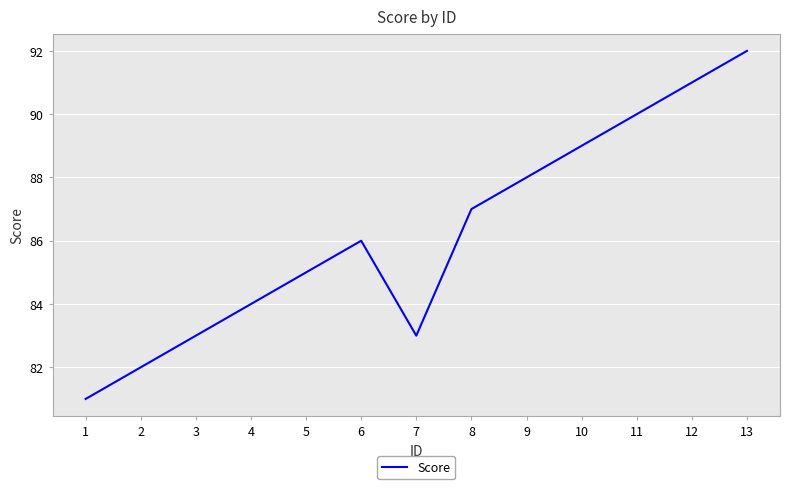

What is the difference between the maximum and minimum values?

11